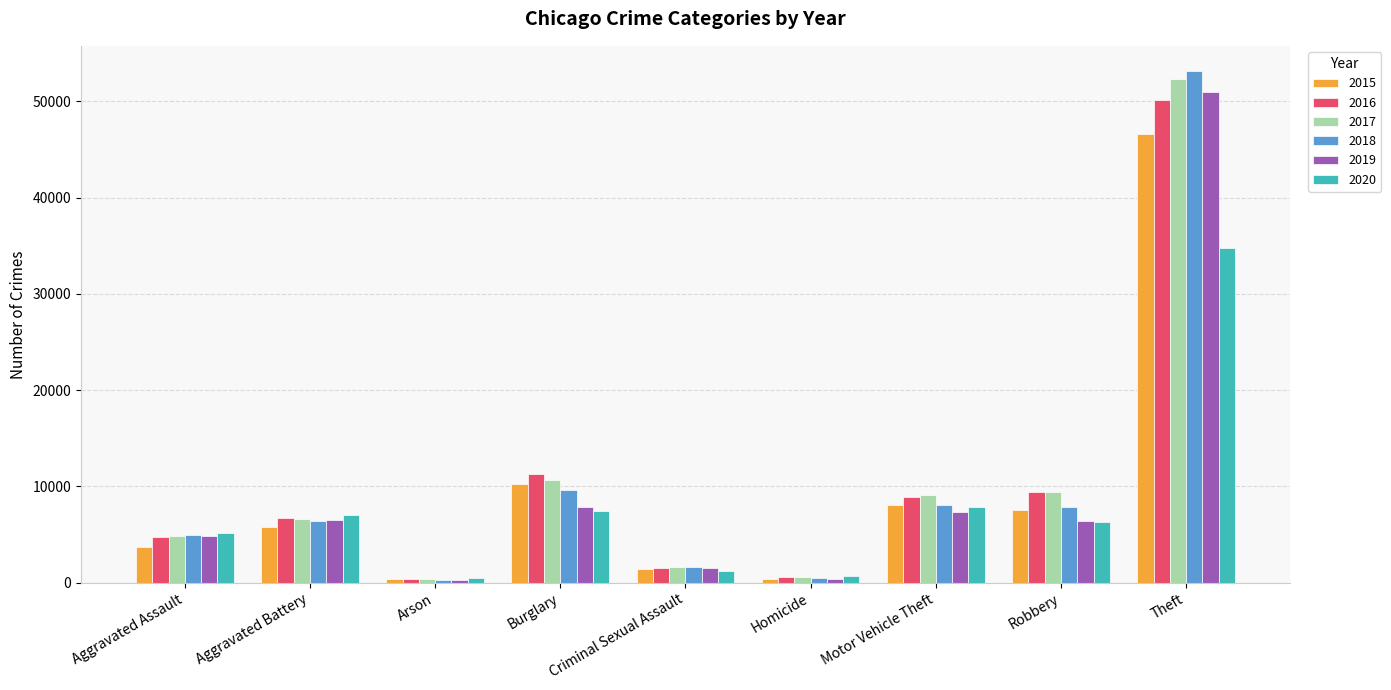

What is the maximum value shown in the chart?

53120